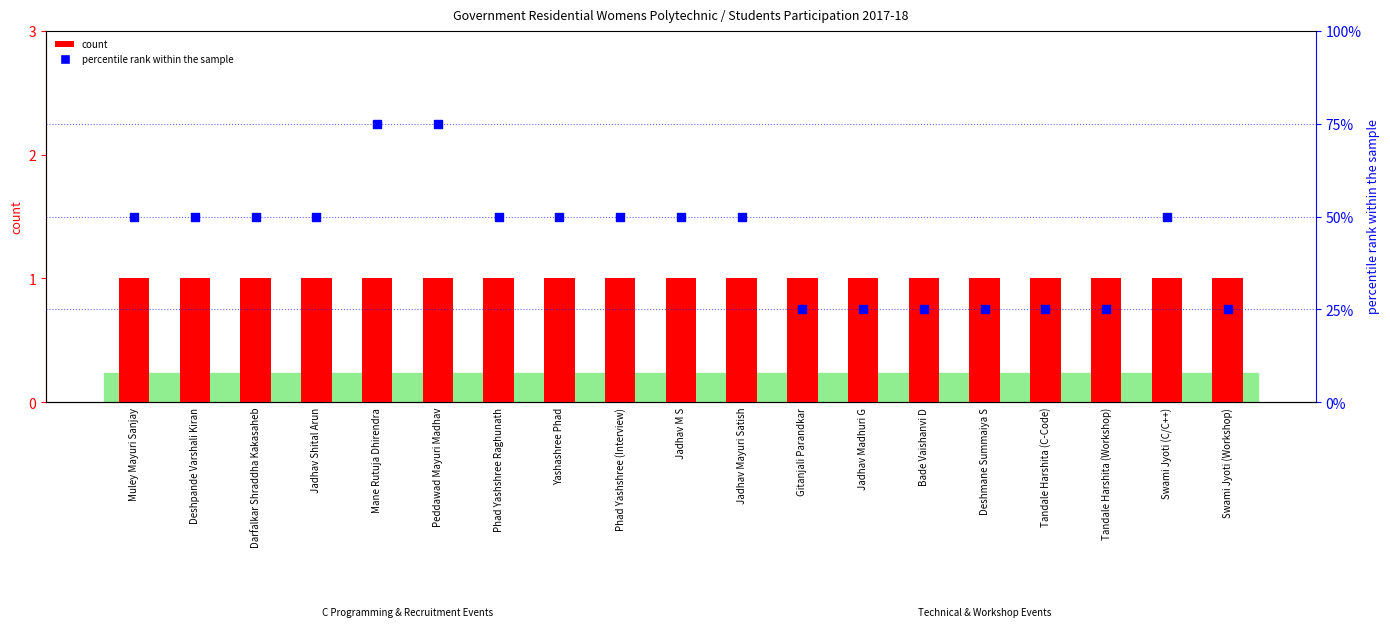

At how many categories does at least one series exceed 25?

12